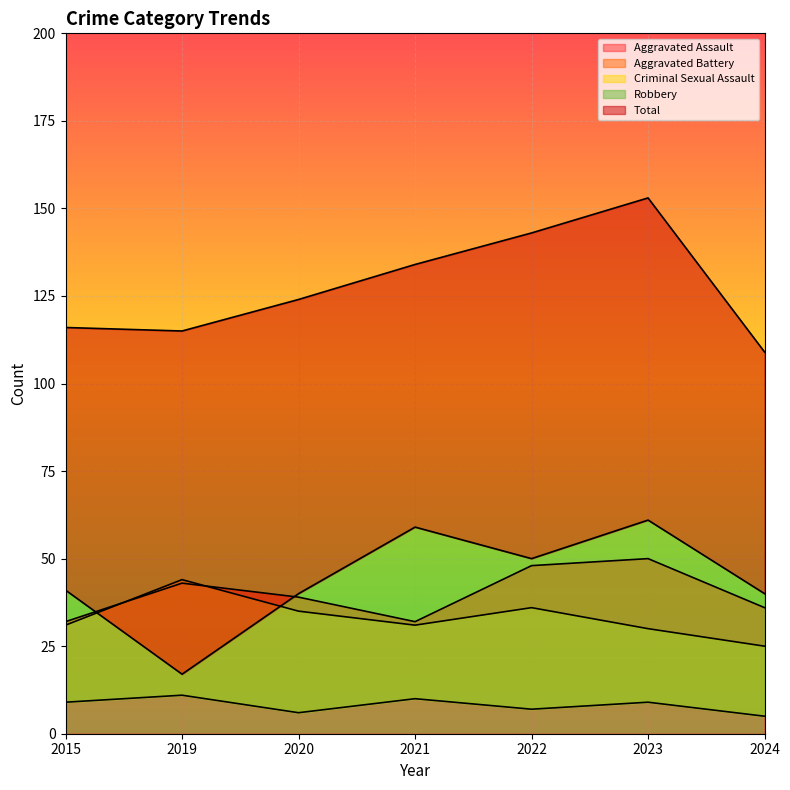

Between 2020 and 2024, which series saw the biggest shift?

Total